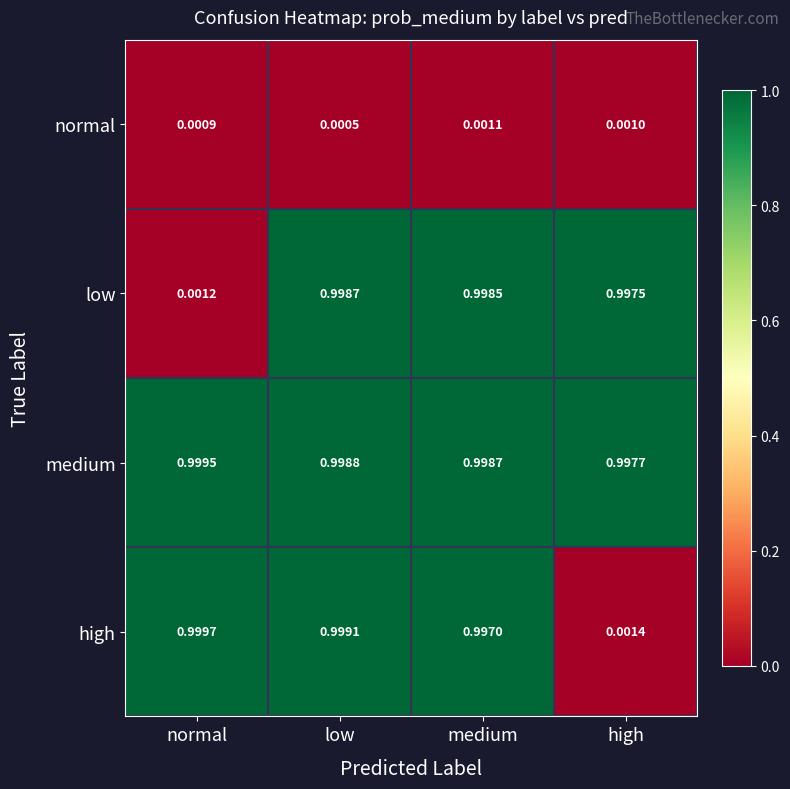

Which series has the widest spread of values?

high